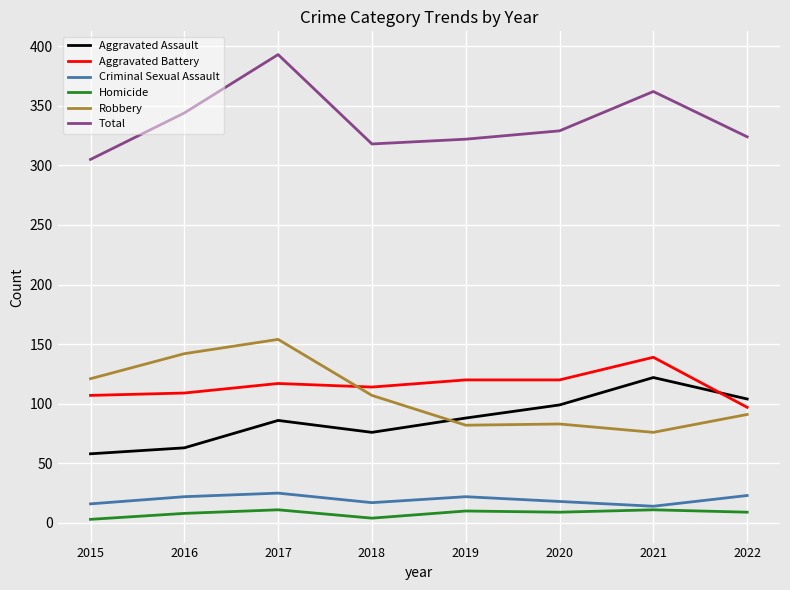

What is the average value of the Homicide series?

8